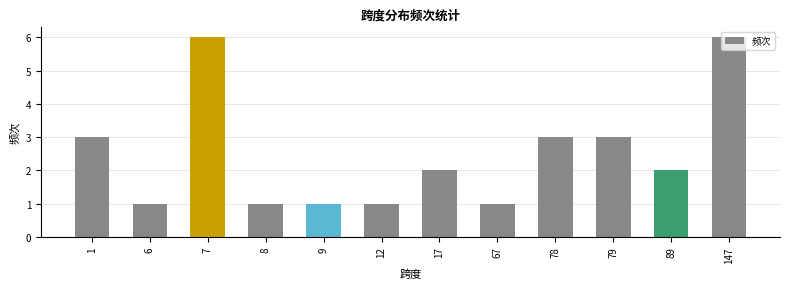

Does the chart contain stacked bars?

No